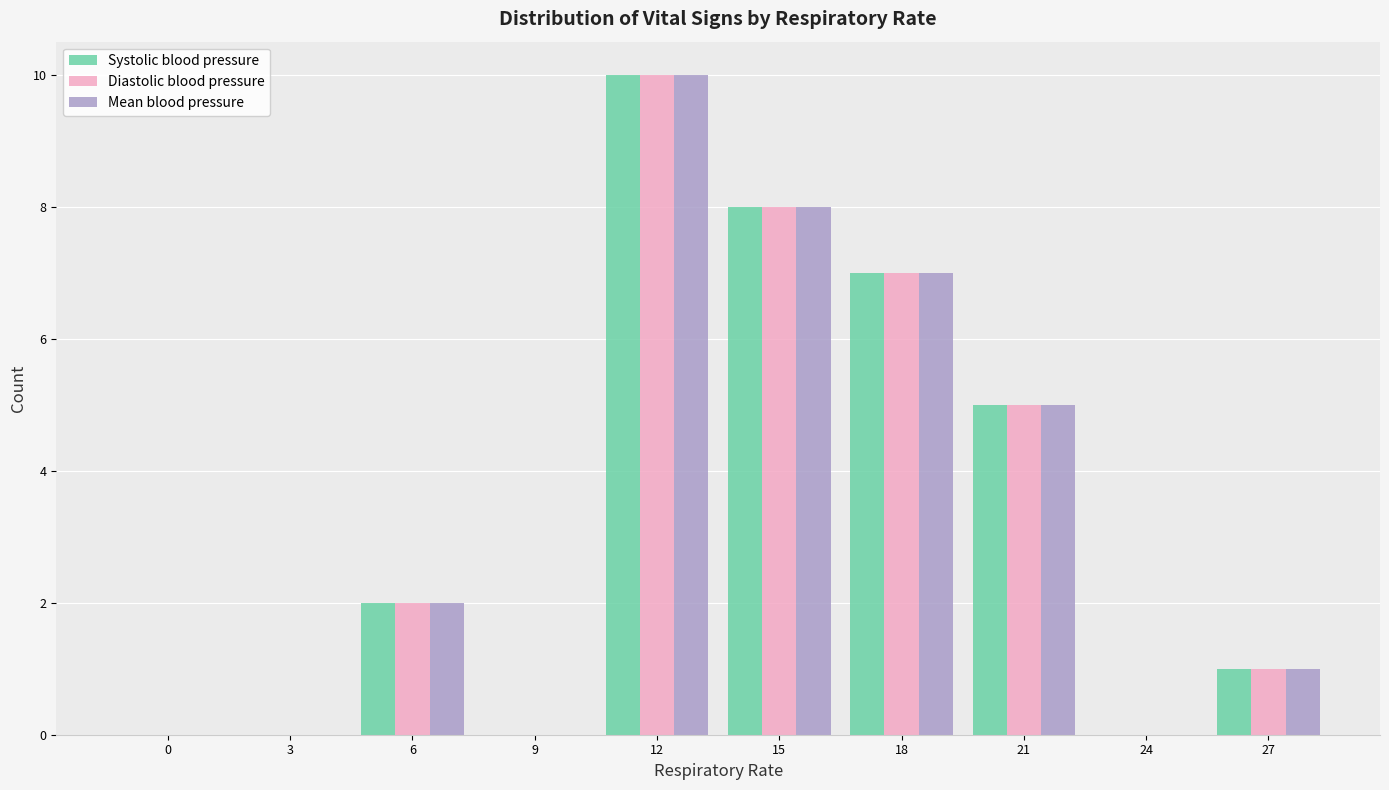

At which category is the sum across all series the highest?

12